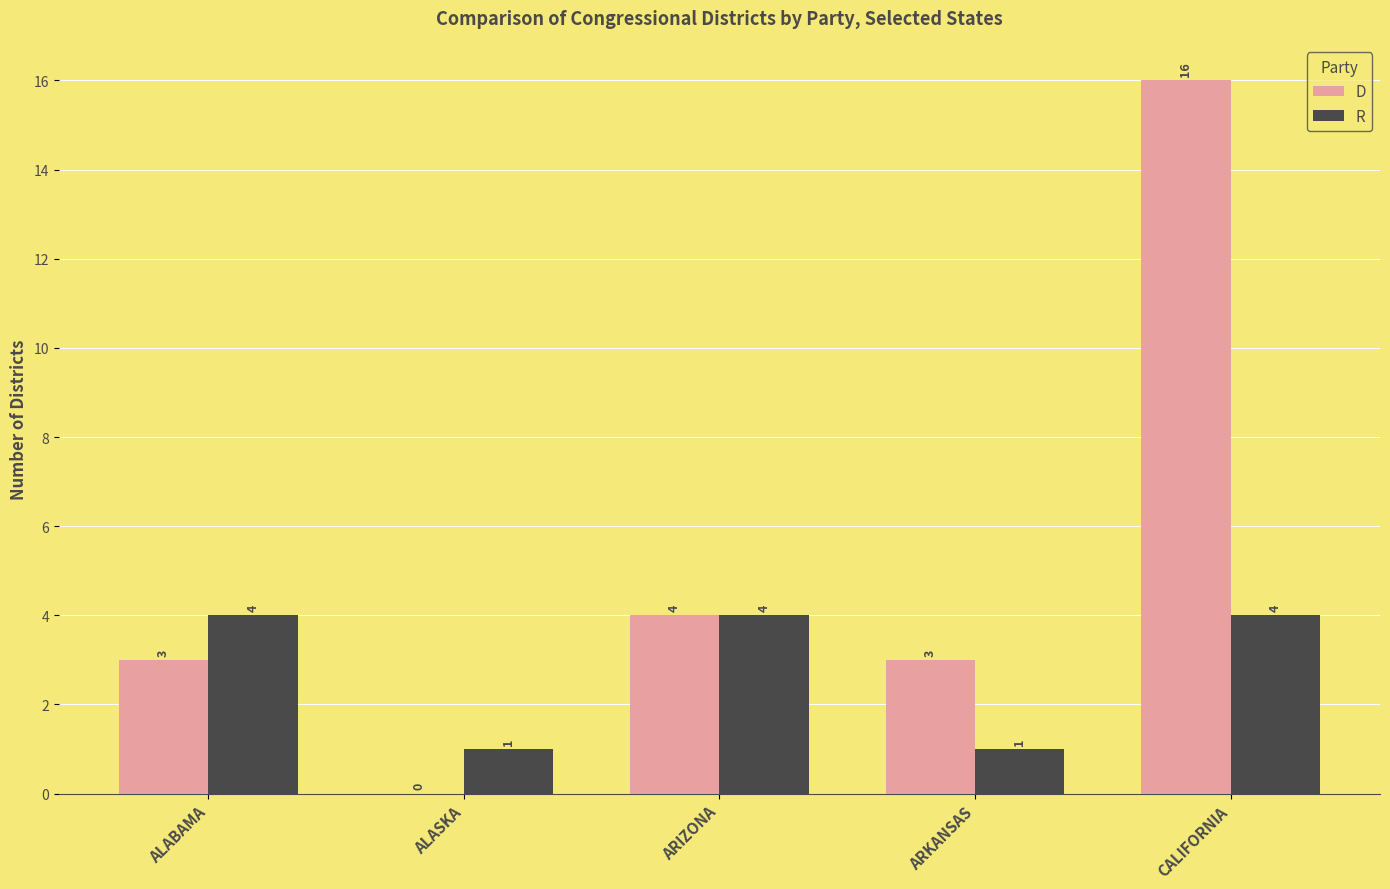

Count the number of categories in the chart.

5